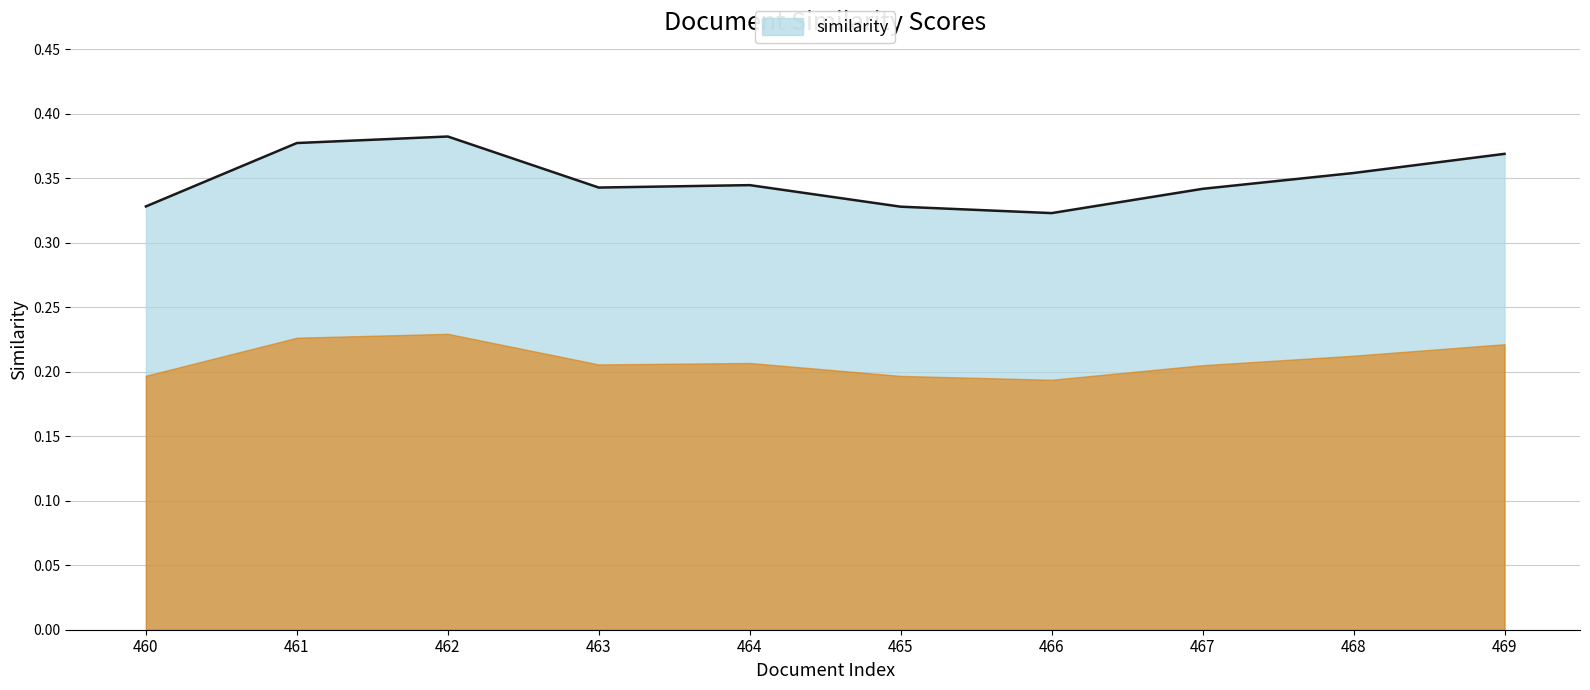

The chart shows a value of 0.5 at 464. True or false?

False